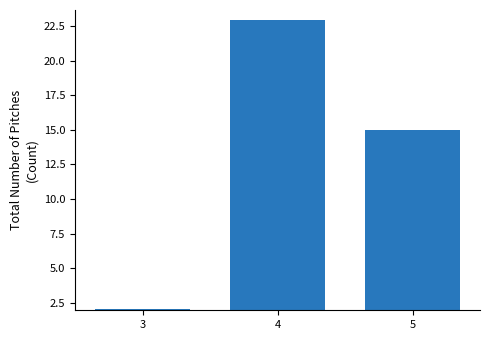

The value at 3 is 2. True or false?

True